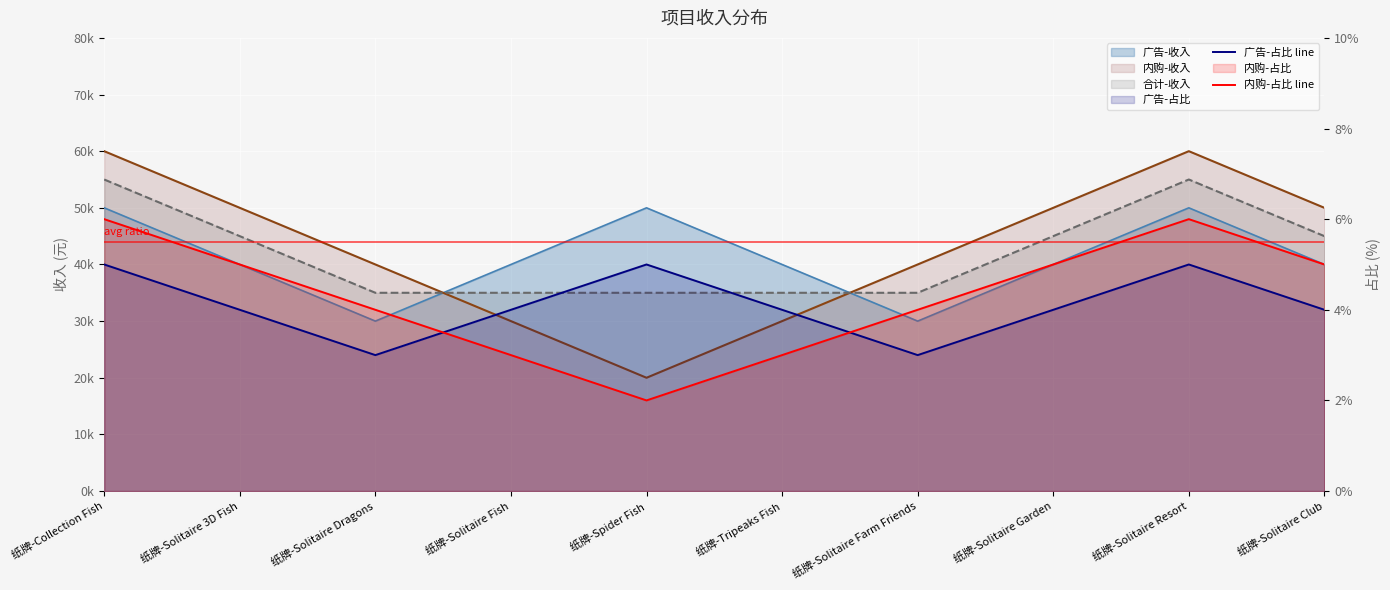

How many interior local valleys does the 广告-占比 line series have?

2